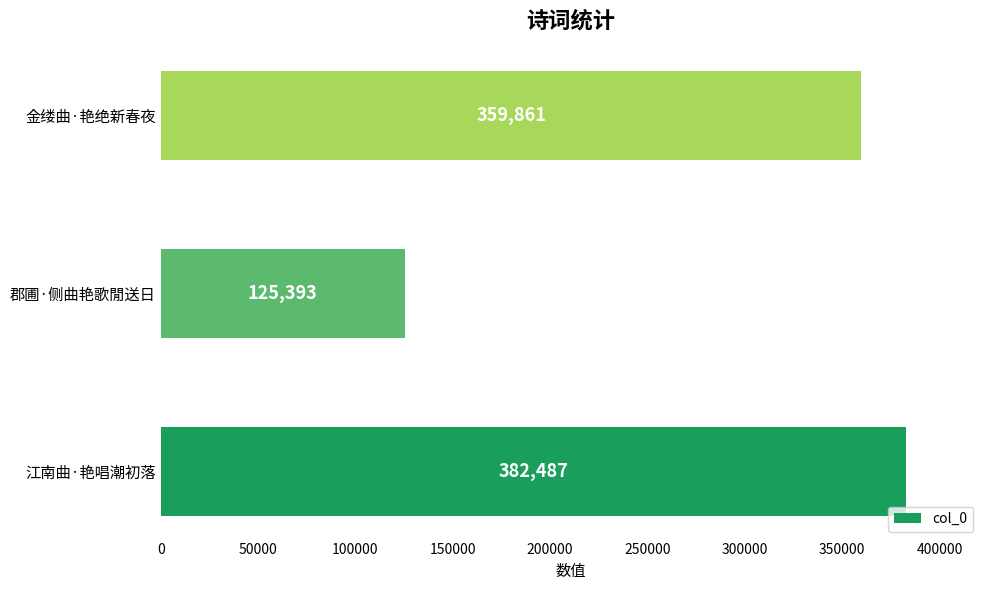

Reading bottom to top, list all the values displayed in this chart.

江南曲·艳唱潮初落=382487	郡圃·侧曲艳歌閒送日=125393	金缕曲·艳绝新春夜=359861